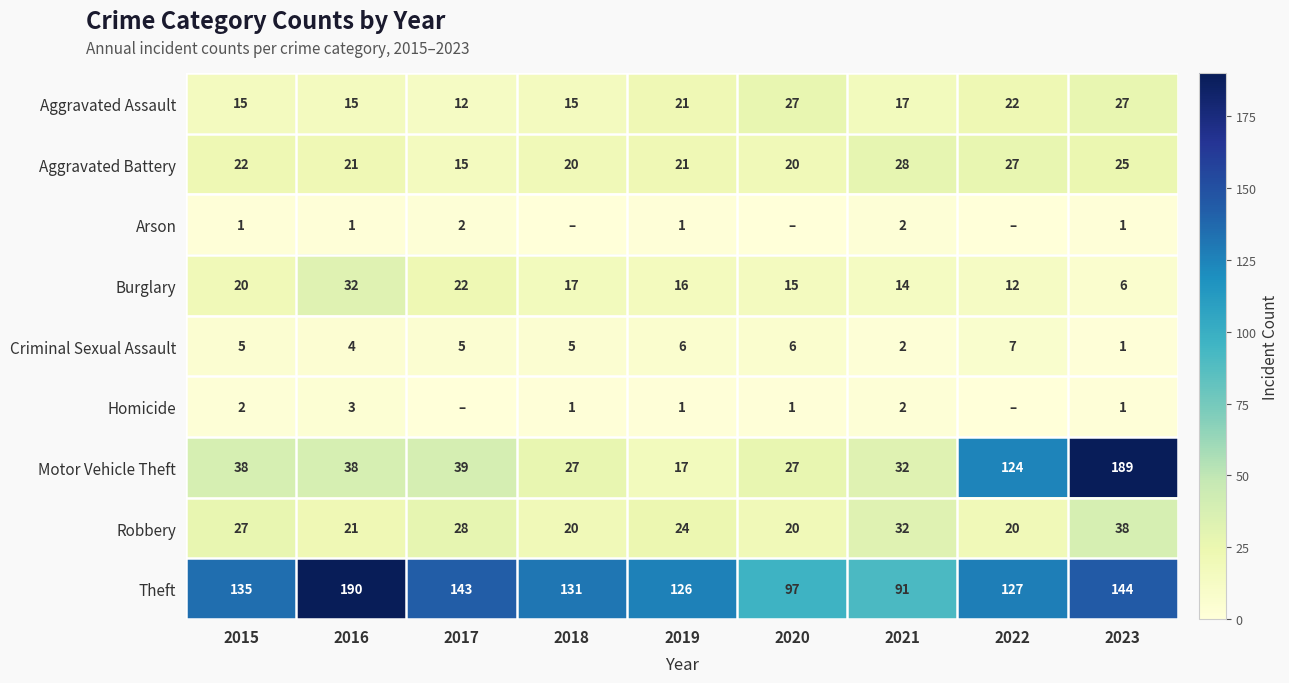

At which category does the chart reach its minimum across all series?

2018